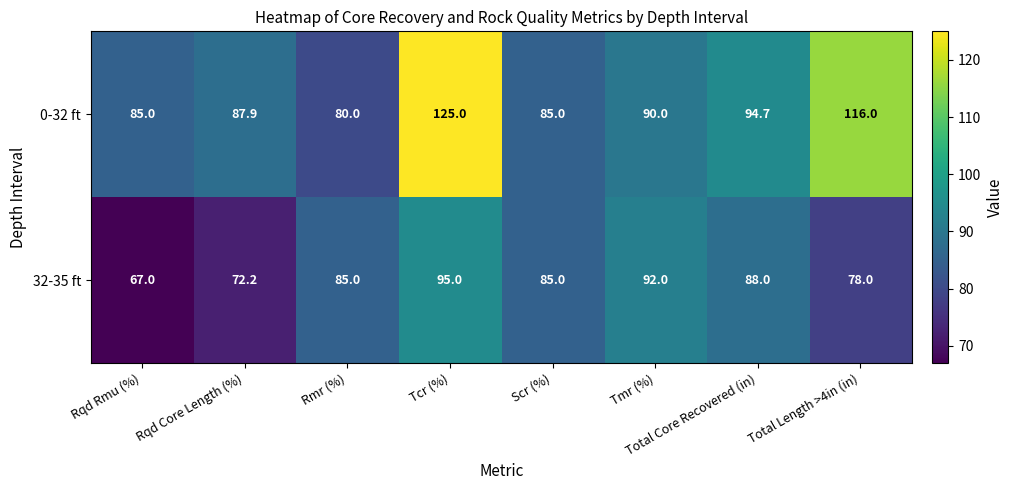

How many data points does each series have?

8